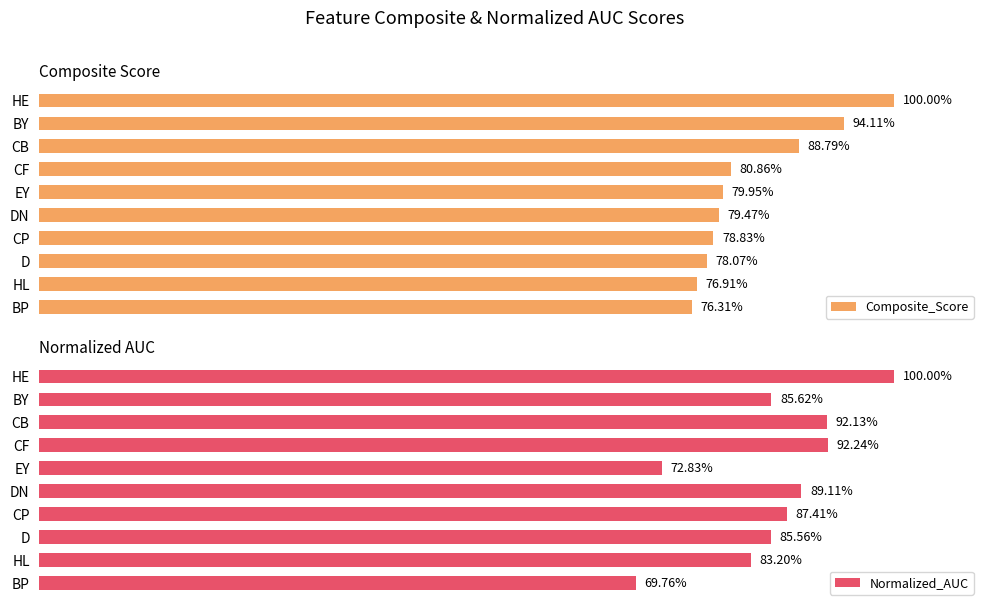

Rank the categories by Composite_Score value from lowest to highest.

BP, HL, D, CP, DN, EY, CF, CB, BY, HE